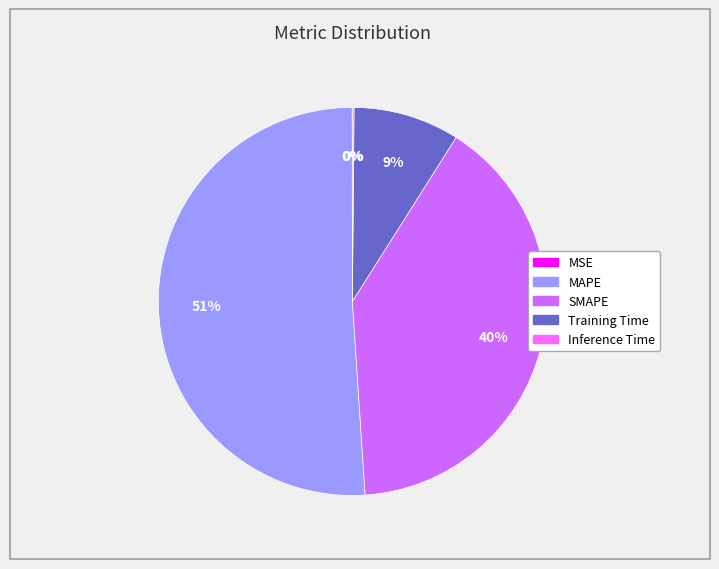

Which slice is the largest?

MAPE